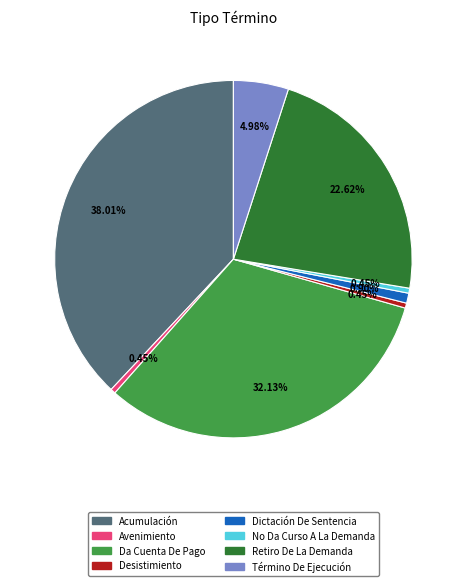

Is there a majority slice in this chart?

No